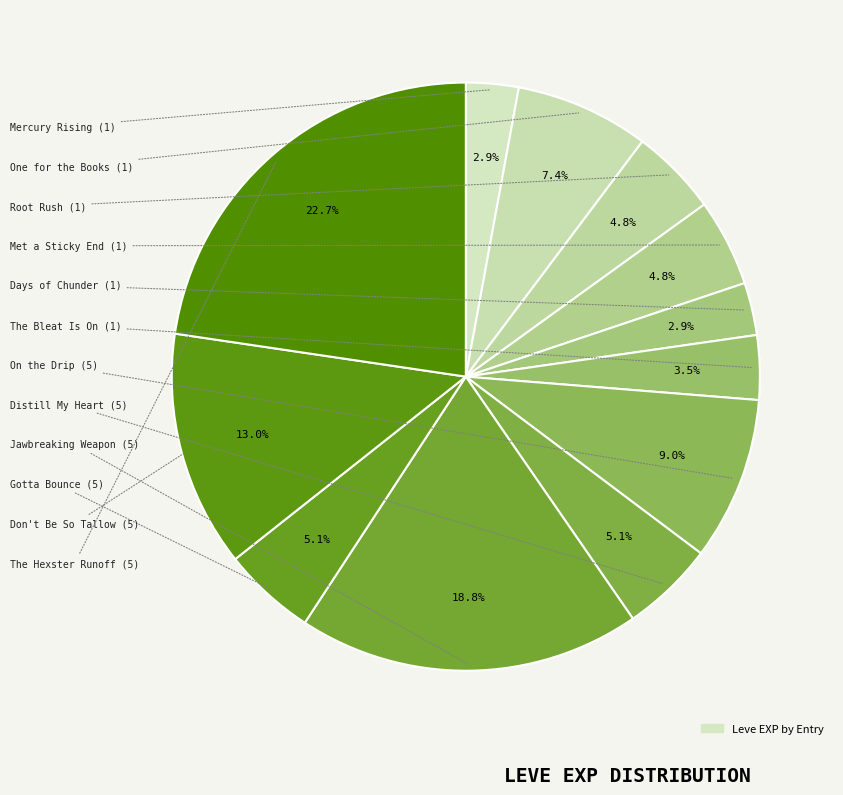

How many slices are in this pie chart?

12